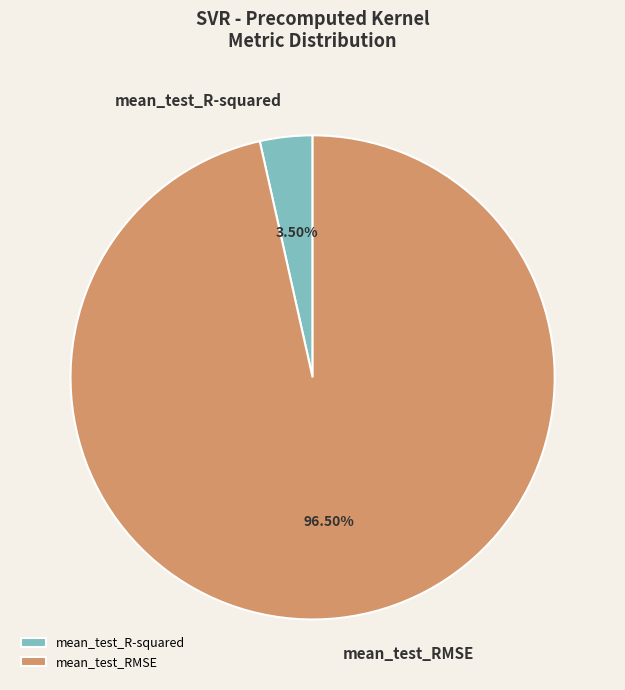

Which slice is the smallest?

mean_test_R-squared